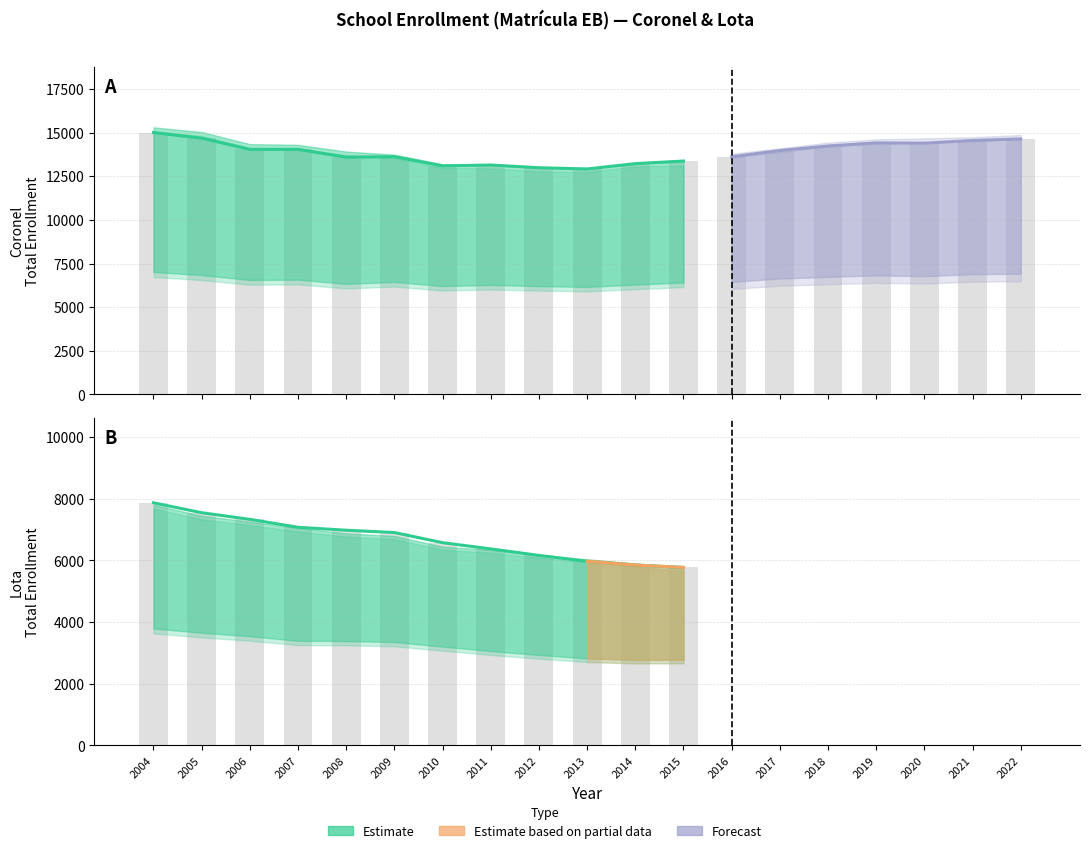

Between 2020 and 2021, which series saw the biggest shift?

Coronel TT